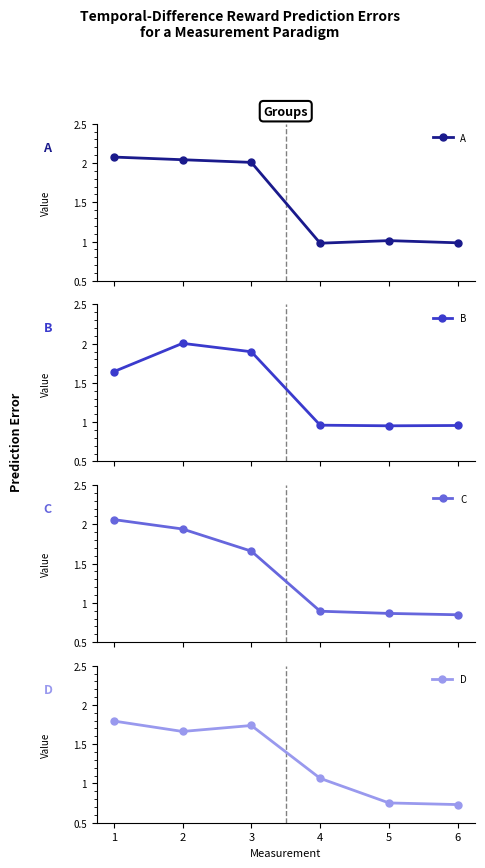

Which series has the largest total across all categories?

A